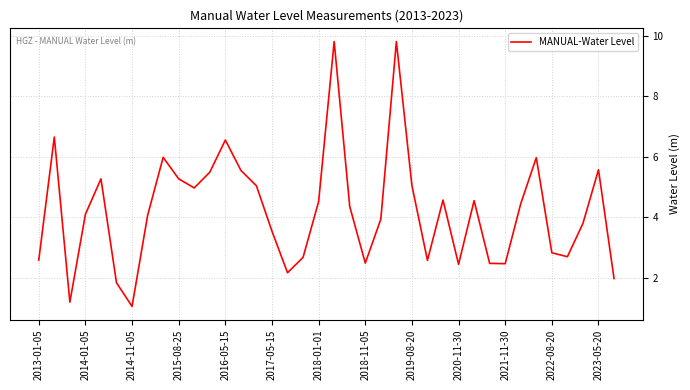

What is the greatest value displayed?

9.8